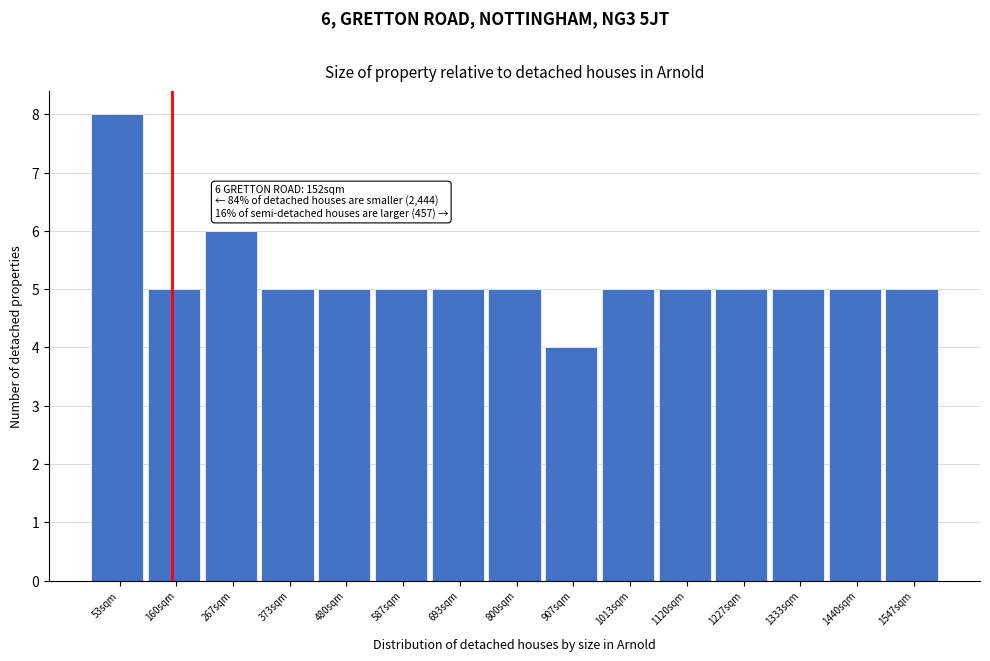

Which range on the x-axis has the tallest bar?

0 to 100